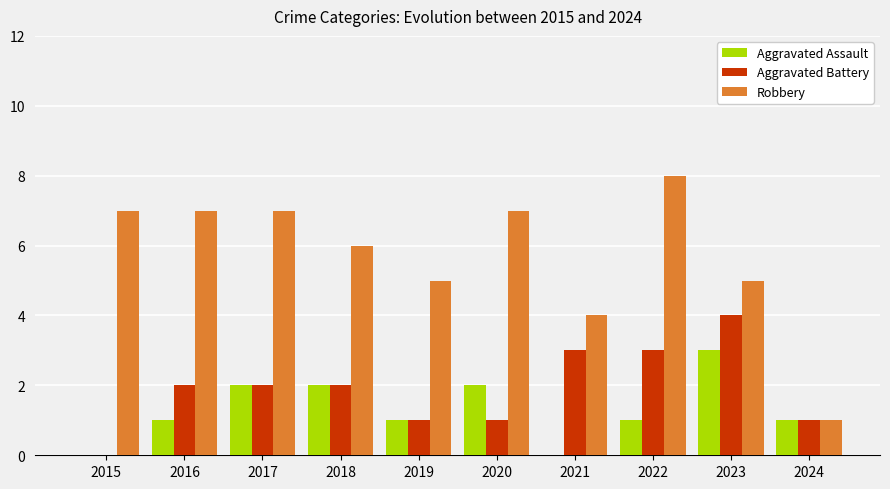

What is the maximum value for Robbery?

8